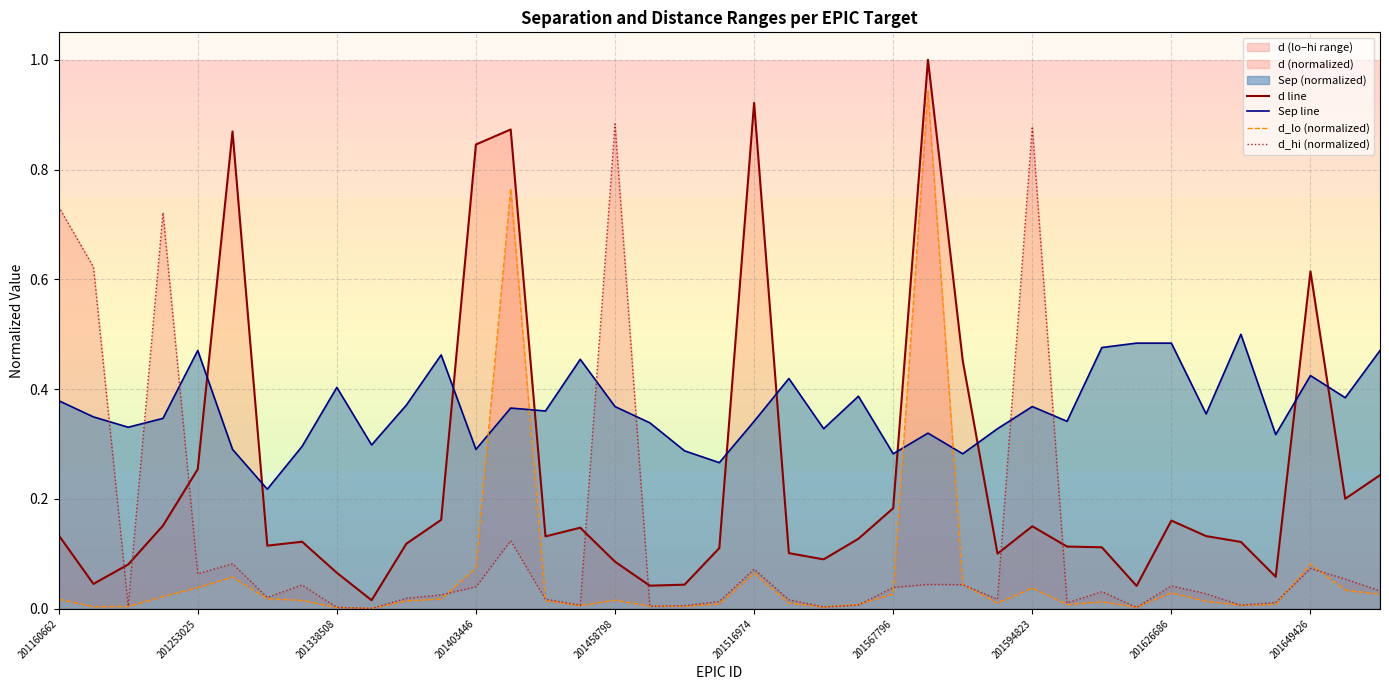

The value of Sep line at 33 is 0.4. True or false?

True